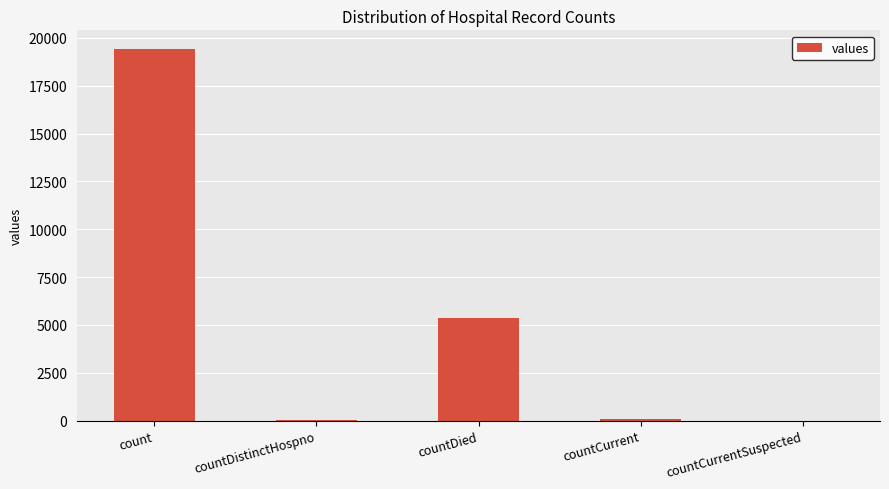

Is it true that the value at count is 7820?

False